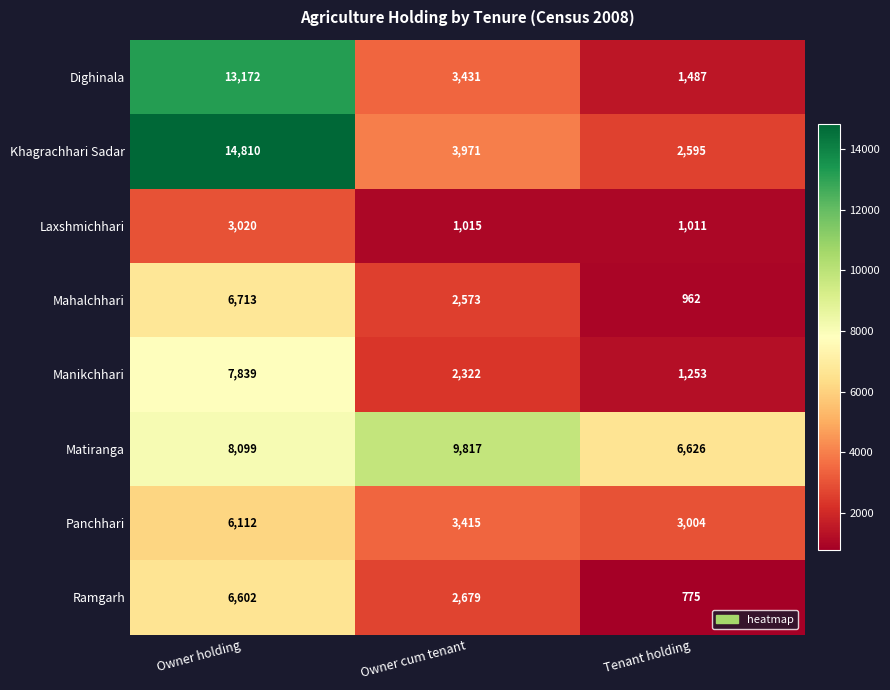

Which label corresponds to the smallest value in the chart?

Tenant holding